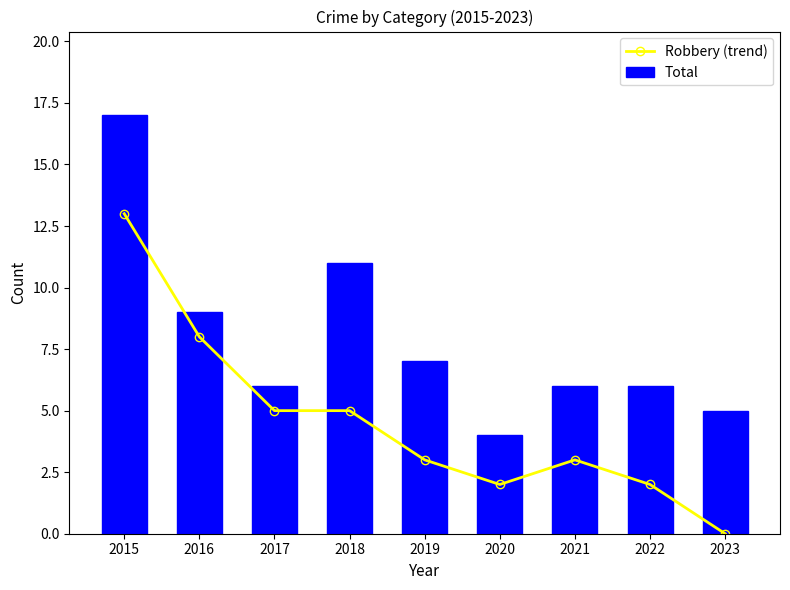

What is the total value across all series at 2020?

6